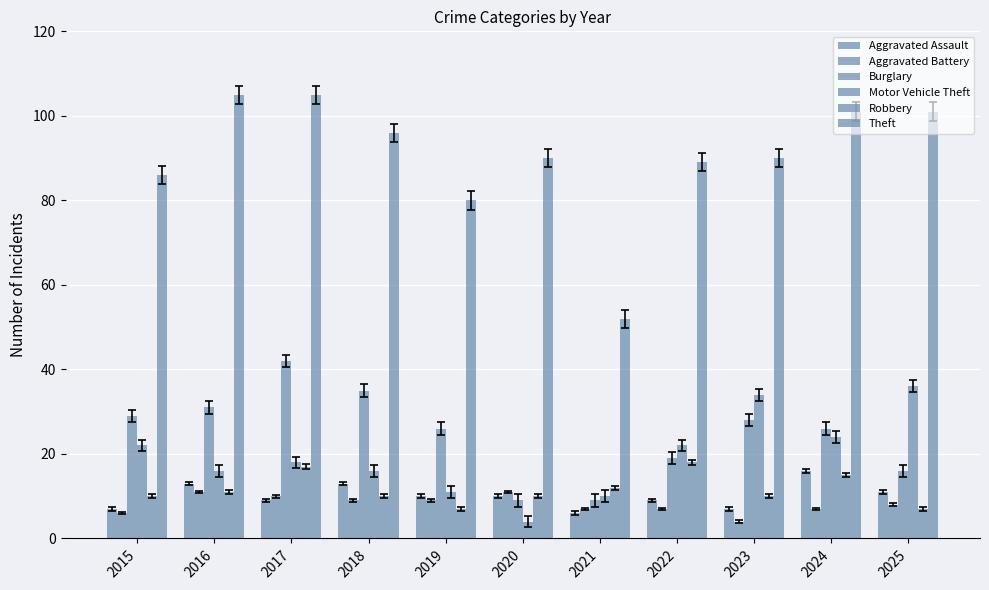

Which series has the largest total across all categories?

Theft